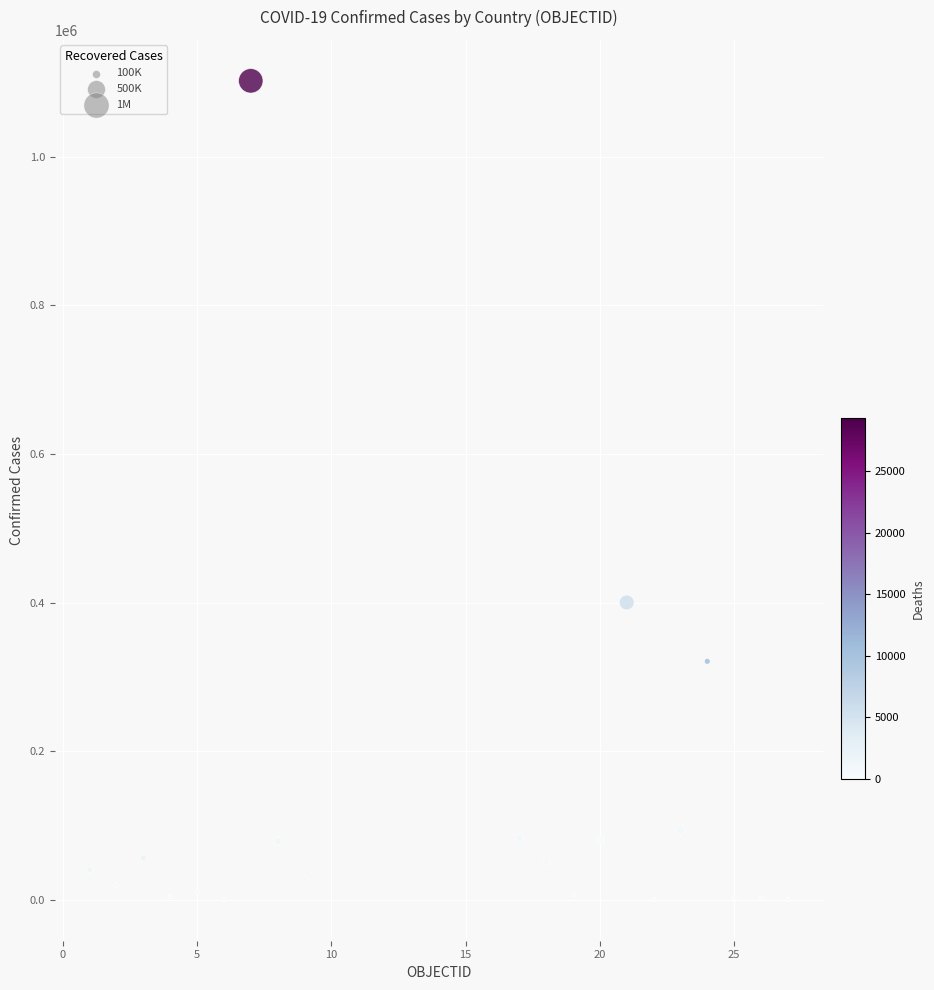

What Y value in the scatter plot is closest to 551212?

400251